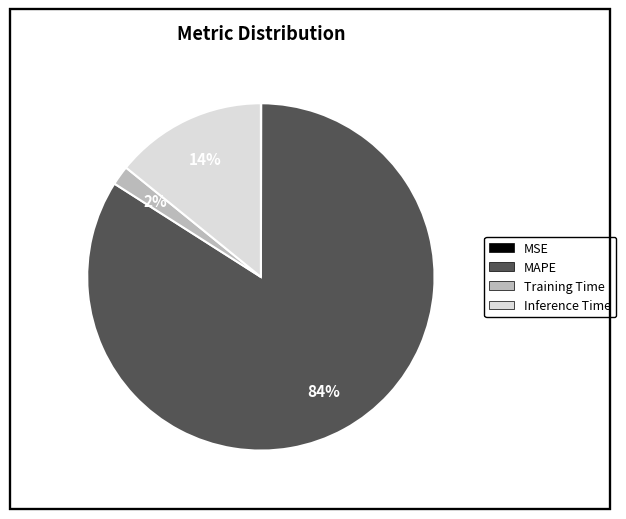

Is there any slice that represents more than half of the pie?

Yes